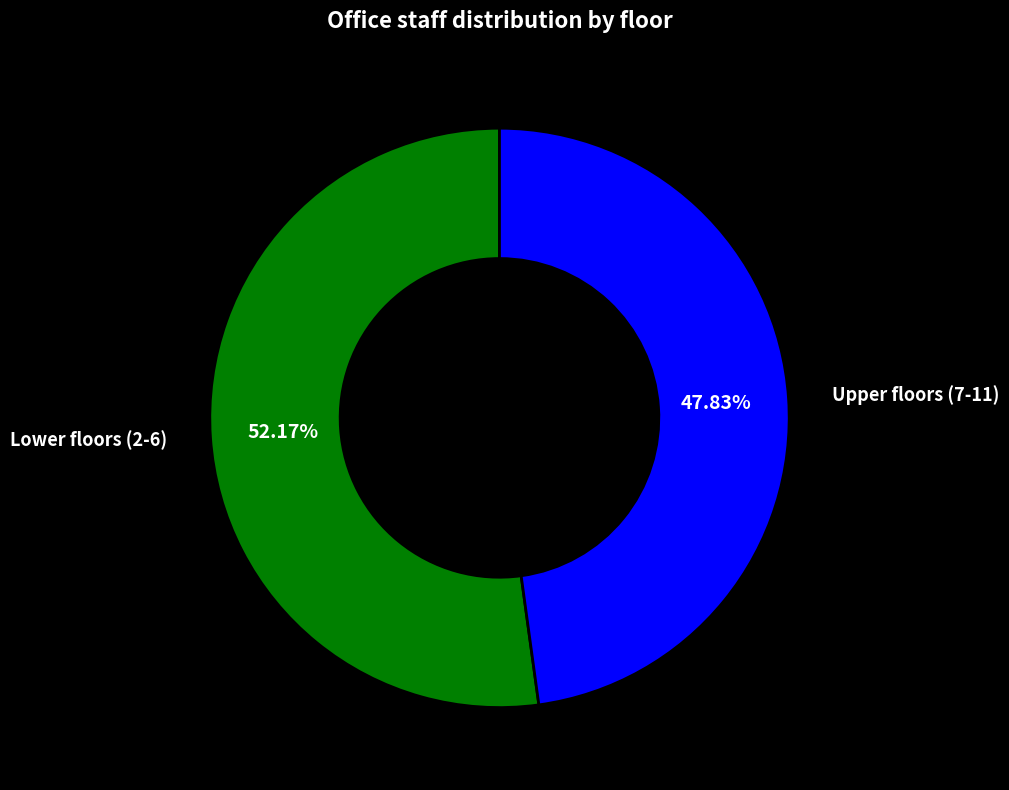

Between Lower floors (2-6) and Upper floors (7-11), which is larger?

Lower floors (2-6)